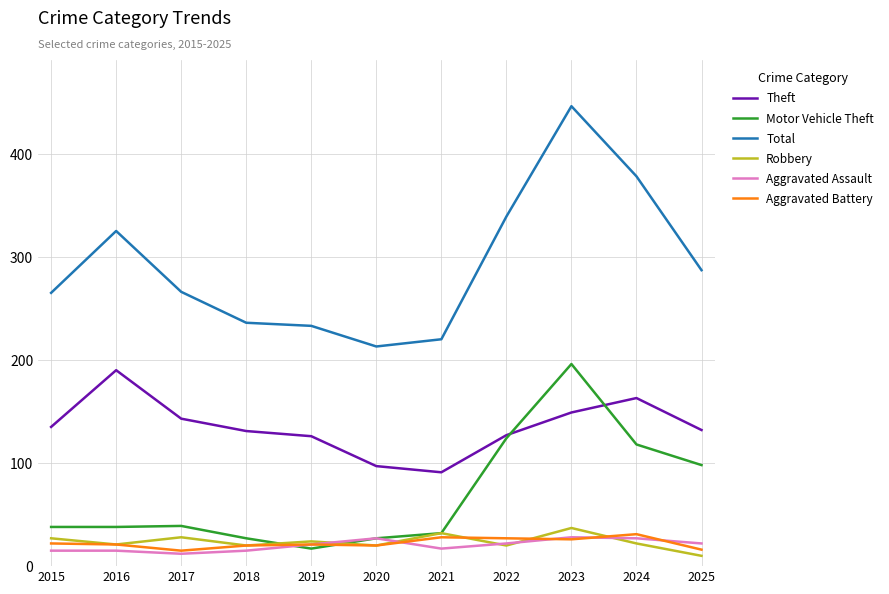

How many lines are shown in the chart?

6